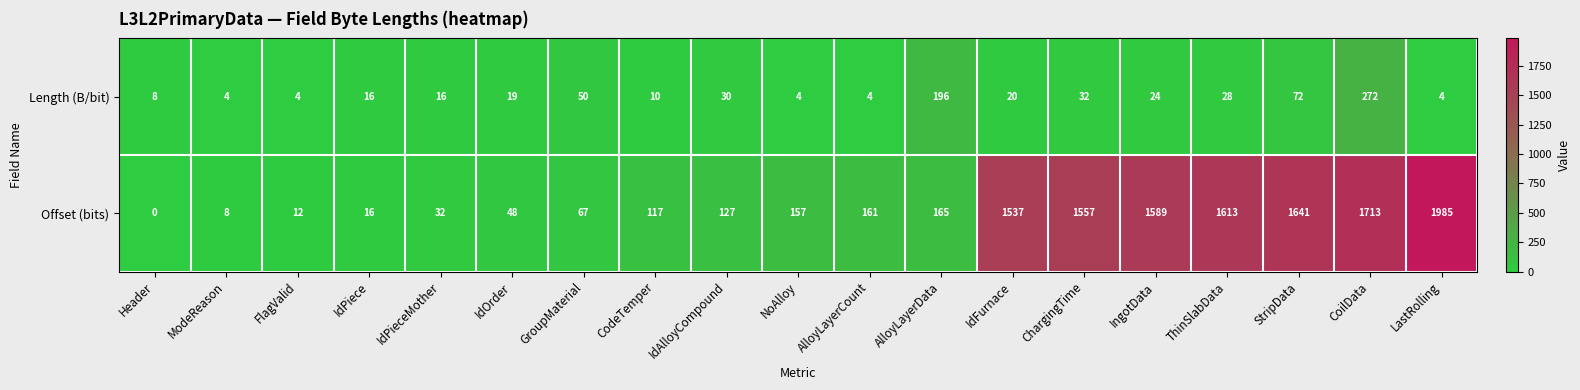

At which label is Offset (bits) closest to 992?

IdFurnace